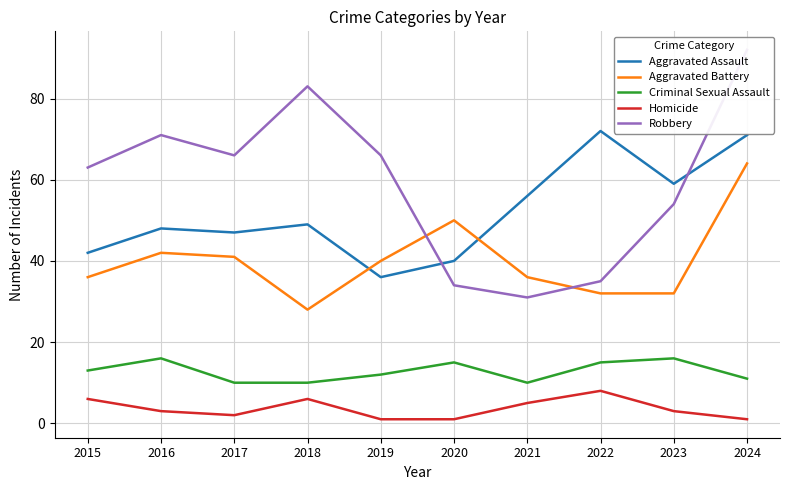

What is the difference between the Robbery values at 2021 and 2016?

40